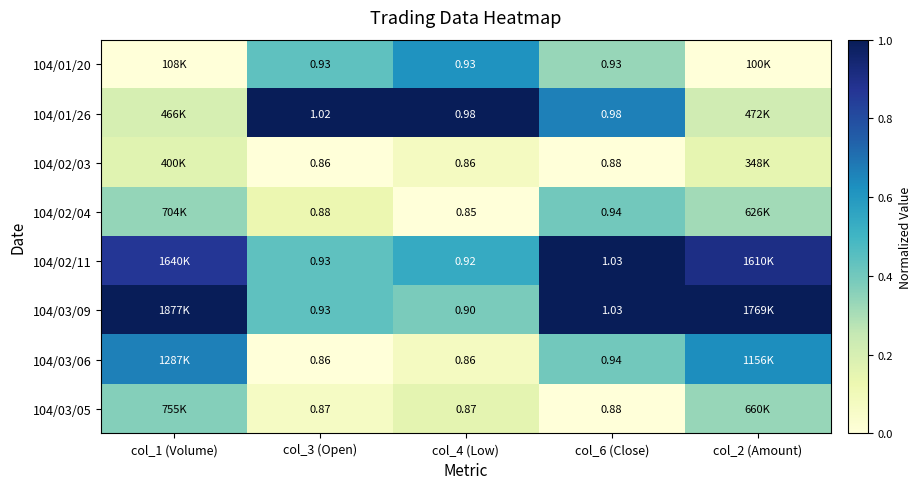

The 104/01/26 series shows 1.0 at col_3 (Open). True or false?

True